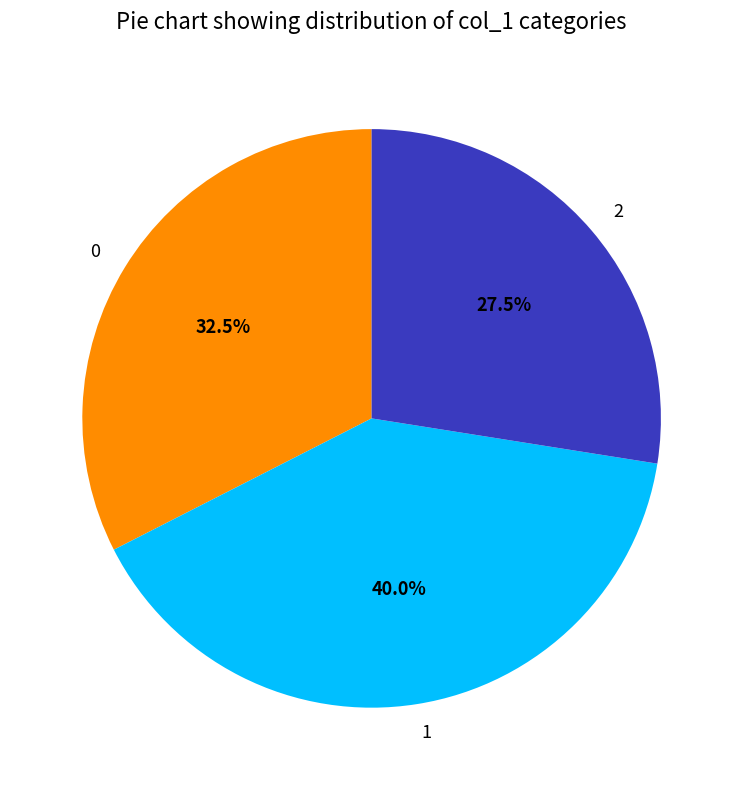

What is the ratio of the value at 1 to the value at 0?

1.2